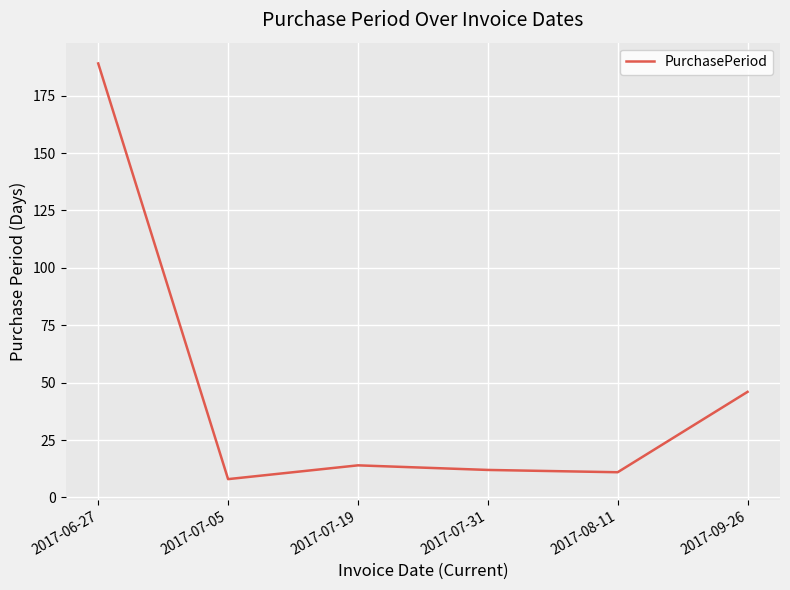

What is the sum of the values at 2017-07-19 and 2017-07-31?

26